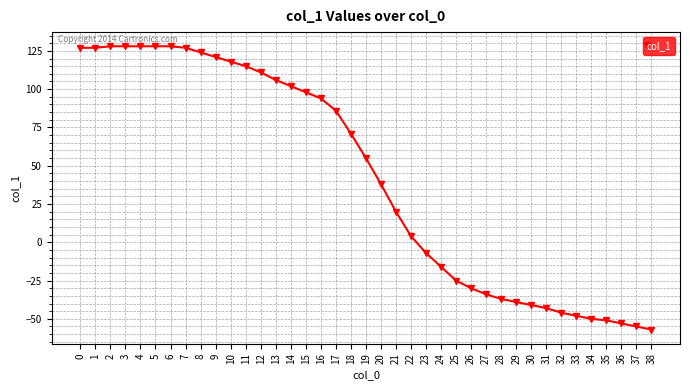

How many negative values are there?

16